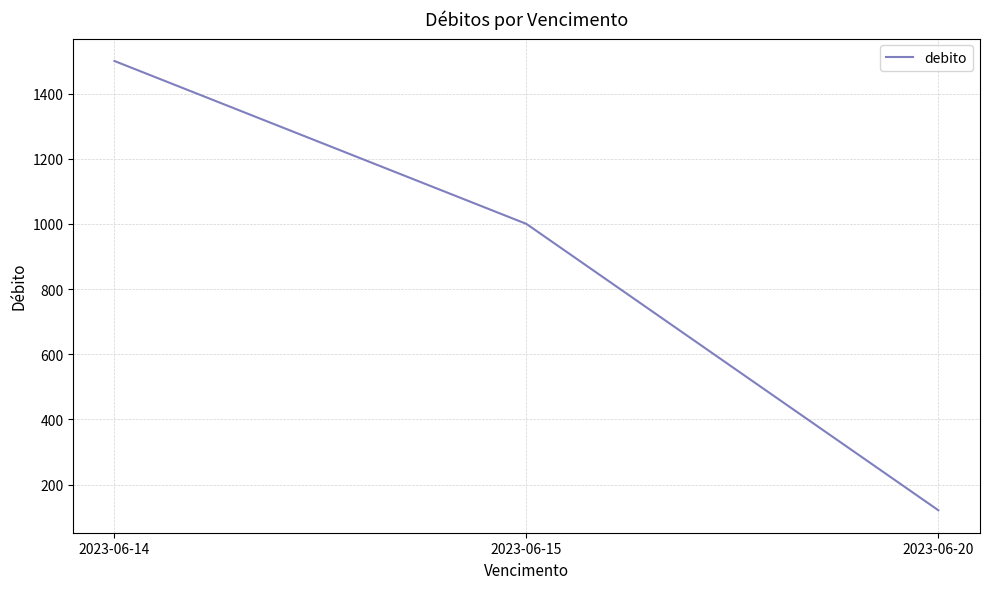

Rank the categories by value from lowest to highest.

2023-06-20, 2023-06-15, 2023-06-14